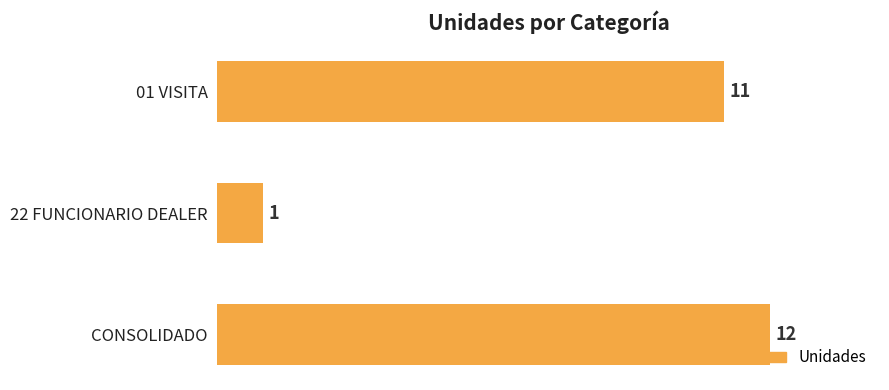

What is the greatest value displayed?

12